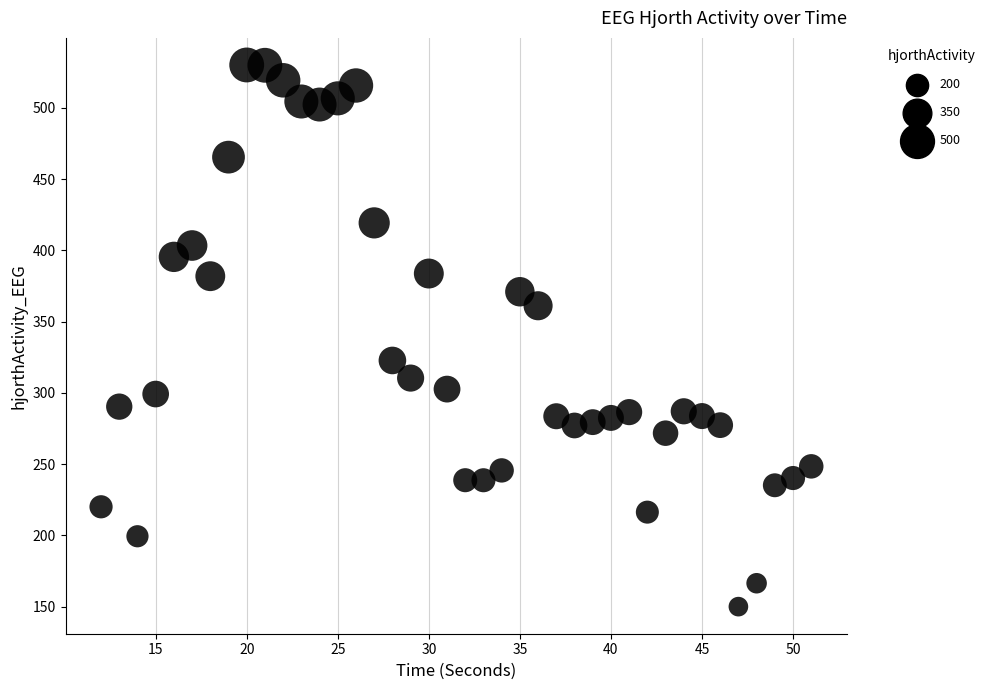

What is the range of X values (max minus min)?

39.0